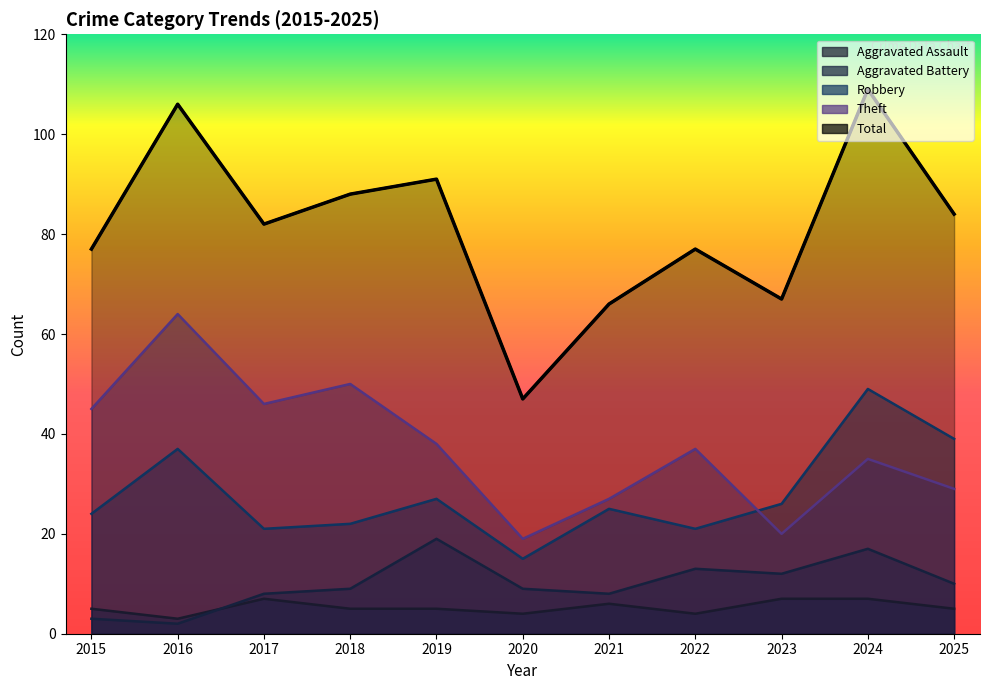

What is the maximum value for Total?

109